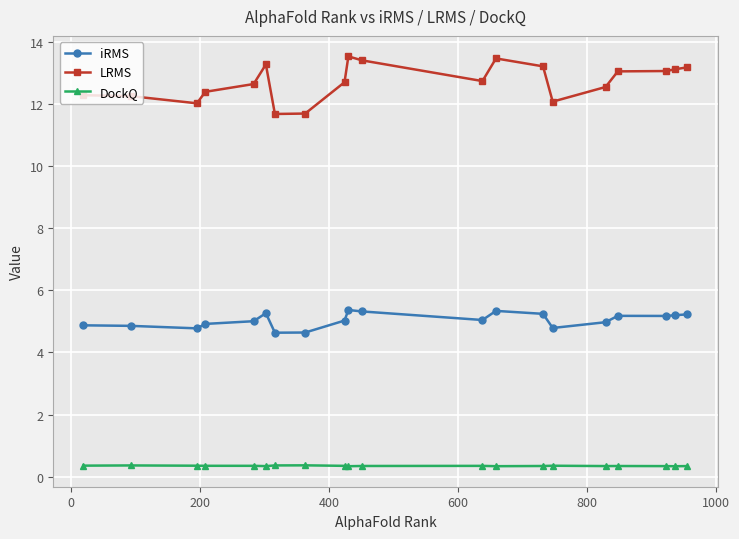

What is the average value of the iRMS series?

5.0